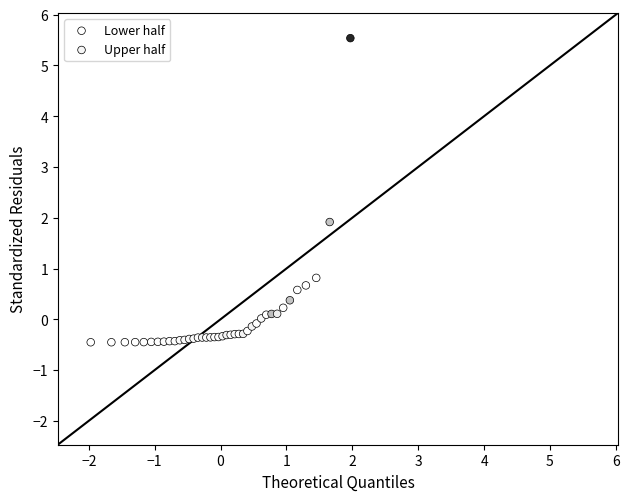

Which series contains the highest Y value?

Upper half